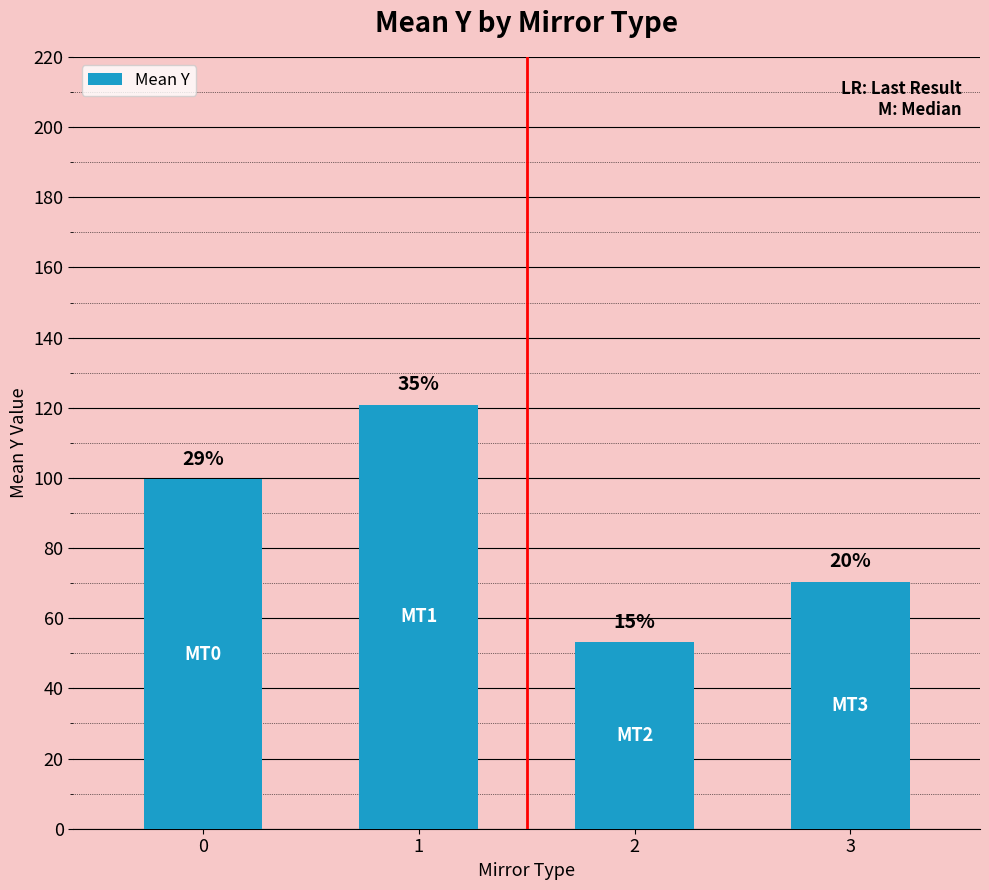

Are the bars horizontal?

No